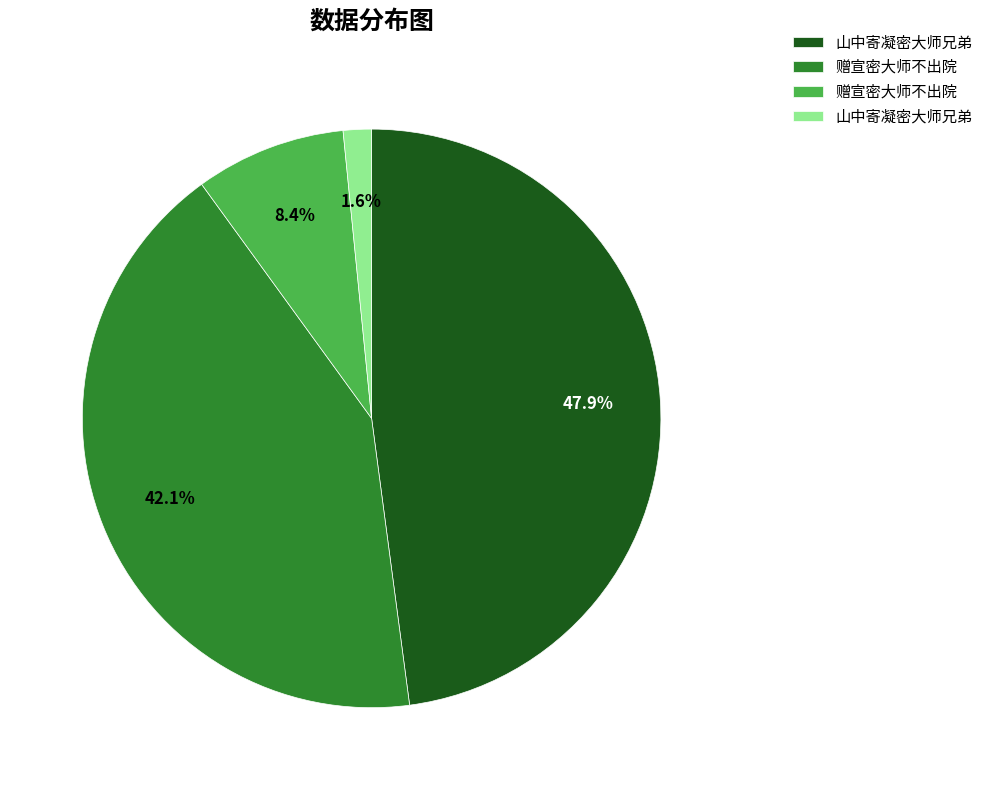

Is there any slice that represents more than half of the pie?

No